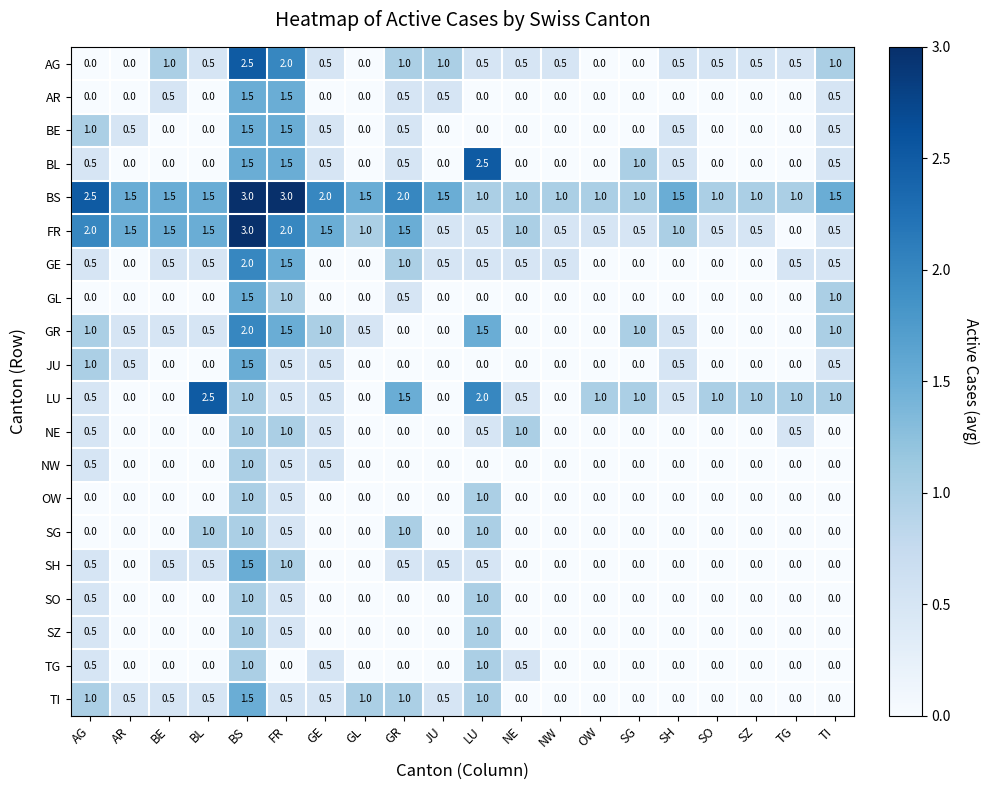

The BL series shows -1.2 at BL. True or false?

False